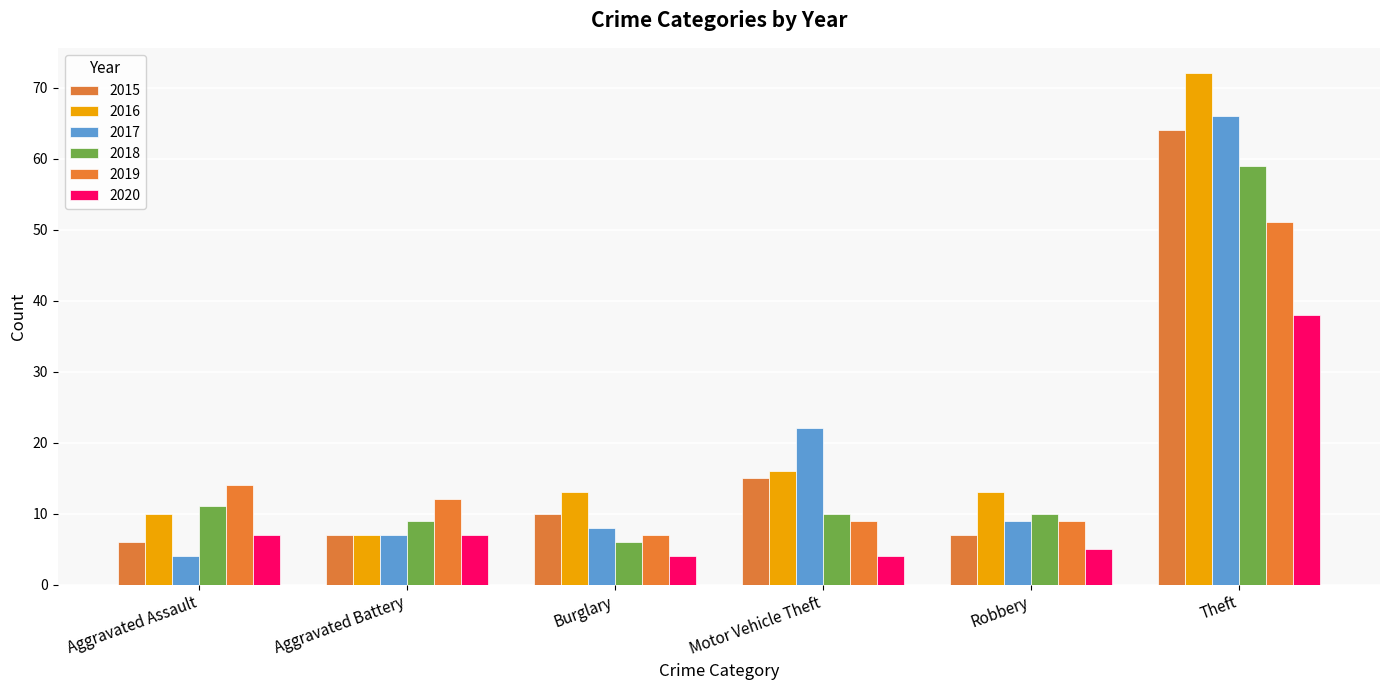

List the series in order of their peak value, highest first.

2016, 2017, 2015, 2018, 2019, 2020